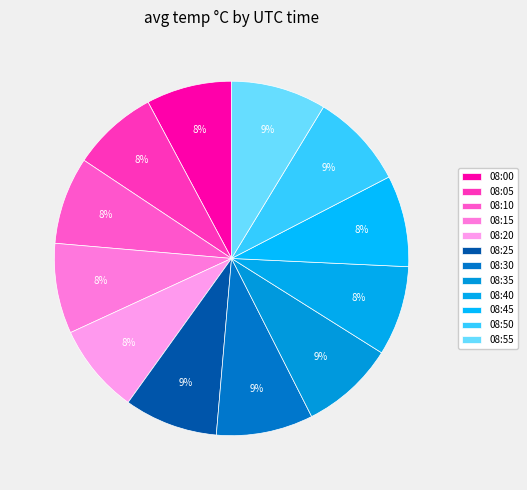

How many segments does this pie chart have?

12